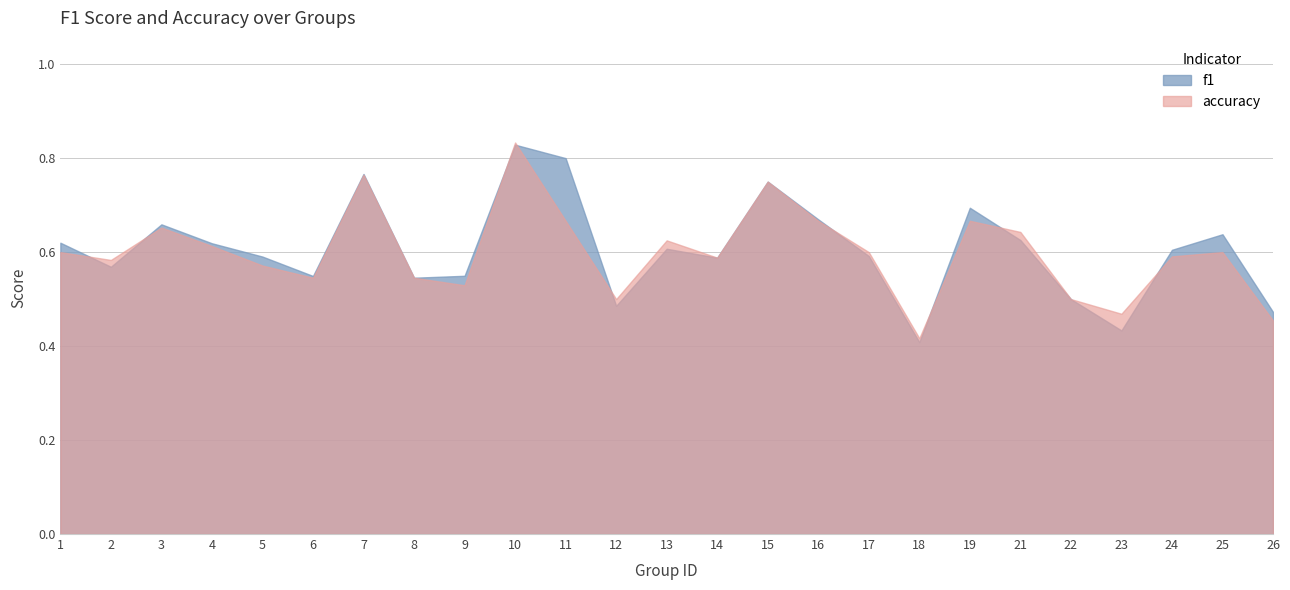

Reading right to left, list all the values displayed in this chart.

f1: 26=0.5	25=0.6	24=0.6	23=0.4	22=0.5	21=0.6	19=0.7	18=0.4	17=0.6	16=0.7	15=0.8	14=0.6	13=0.6	12=0.5	11=0.8	10=0.8	9=0.5	8=0.5	7=0.8	6=0.5	5=0.6	4=0.6	3=0.7	2=0.6	1=0.6
accuracy: 26=0.5	25=0.6	24=0.6	23=0.5	22=0.5	21=0.6	19=0.7	18=0.4	17=0.6	16=0.7	15=0.8	14=0.6	13=0.6	12=0.5	11=0.7	10=0.8	9=0.5	8=0.5	7=0.8	6=0.5	5=0.6	4=0.6	3=0.7	2=0.6	1=0.6